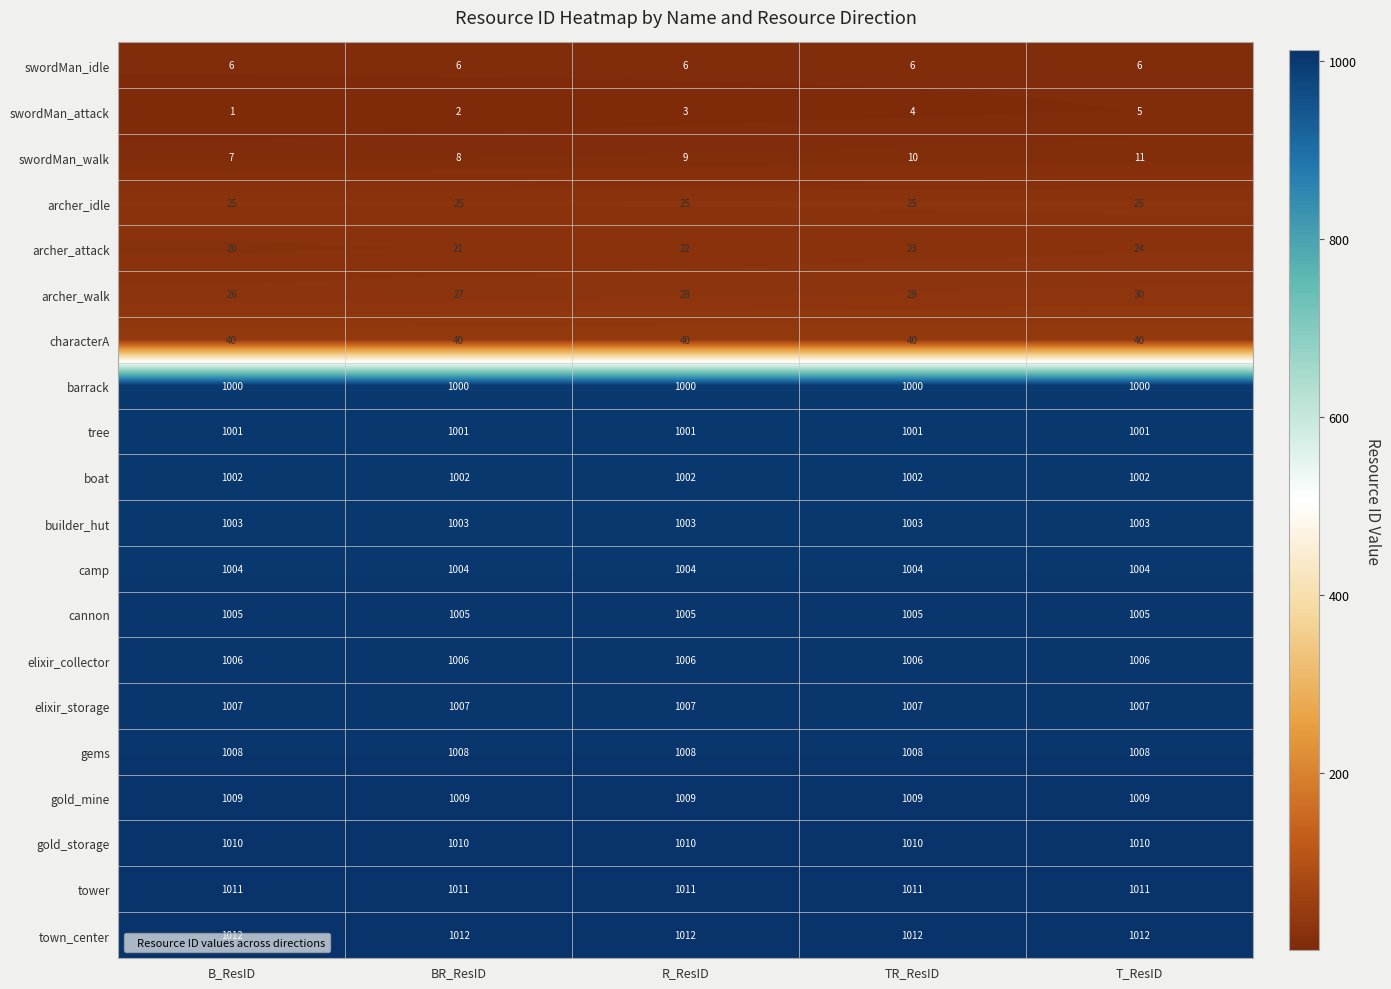

True or false: swordMan_walk has a value of 8 at BR_ResID.

True